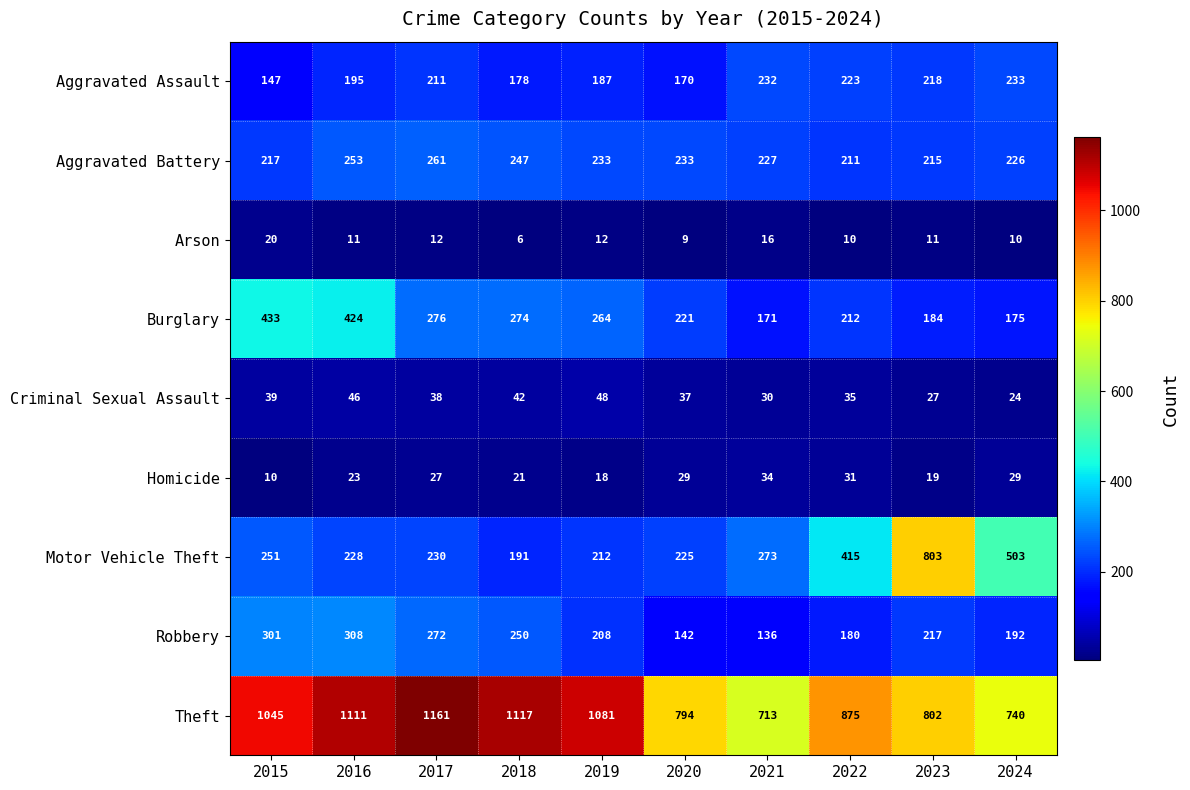

What is the difference between the maximum and minimum values in the Aggravated Battery series?

50